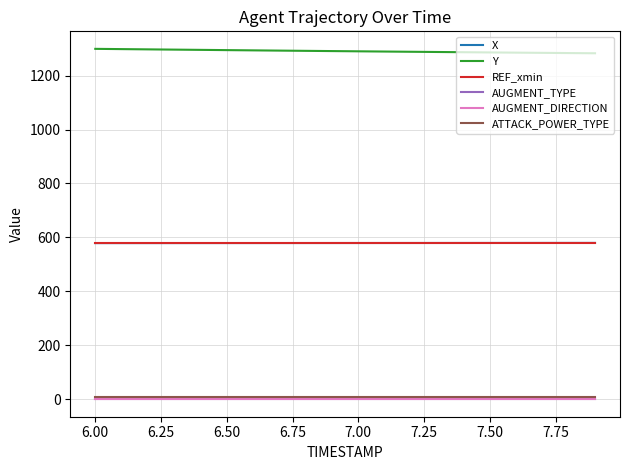

Which series has the largest total across all categories?

Y